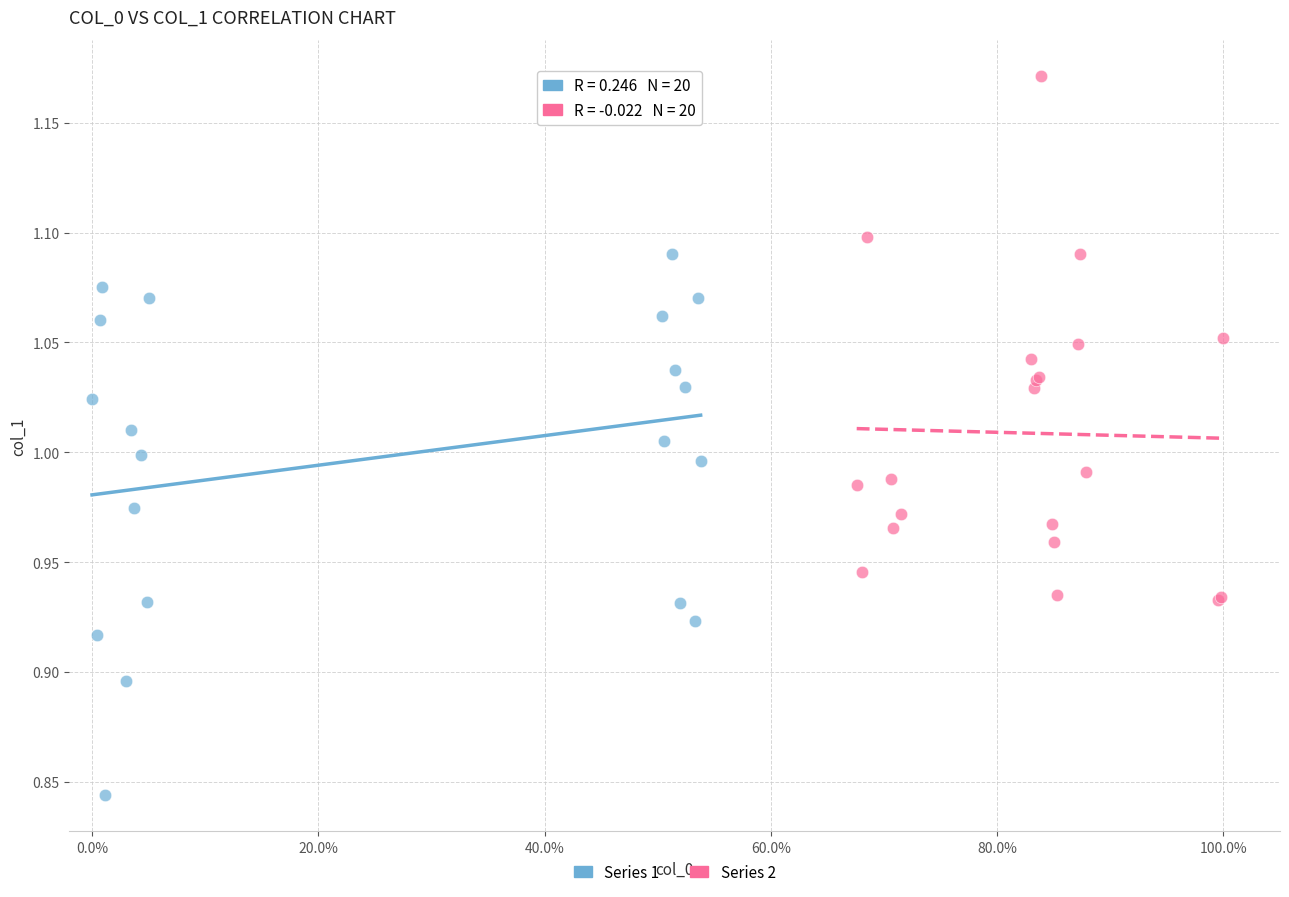

Which series reaches the maximum Y coordinate?

Series 2